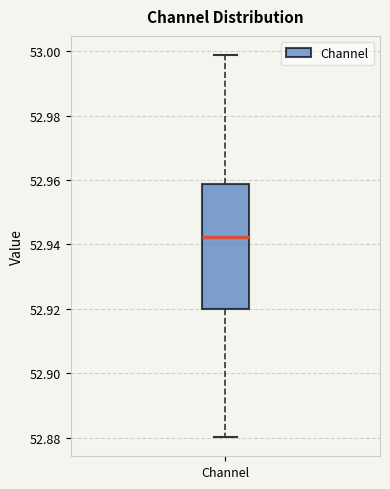

Read this box plot against the y-axis: the position of the median line, the range covered by the box, and the ends of both whiskers. The values are not printed on the chart, so give them approximately, as read against the axis.

median 52.942, box 52.920 to 52.958, whiskers 52.880 to 52.998